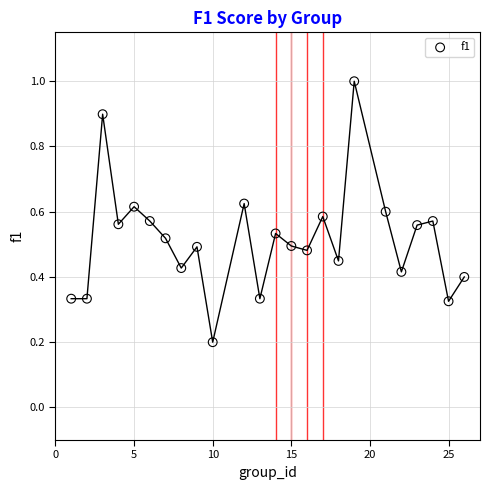

What is the range of X values (max minus min)?

25.0